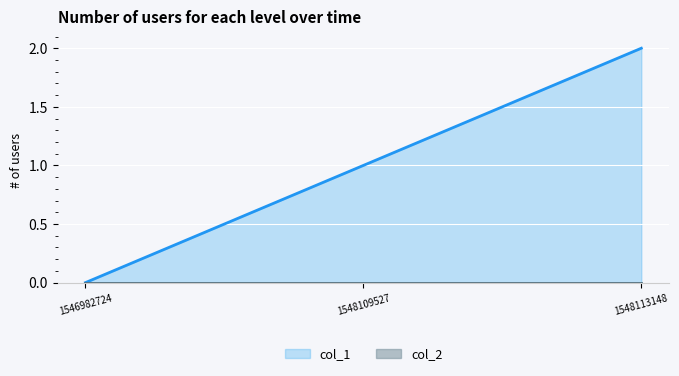

Is it true that the value at 1548113148 is 2?

True